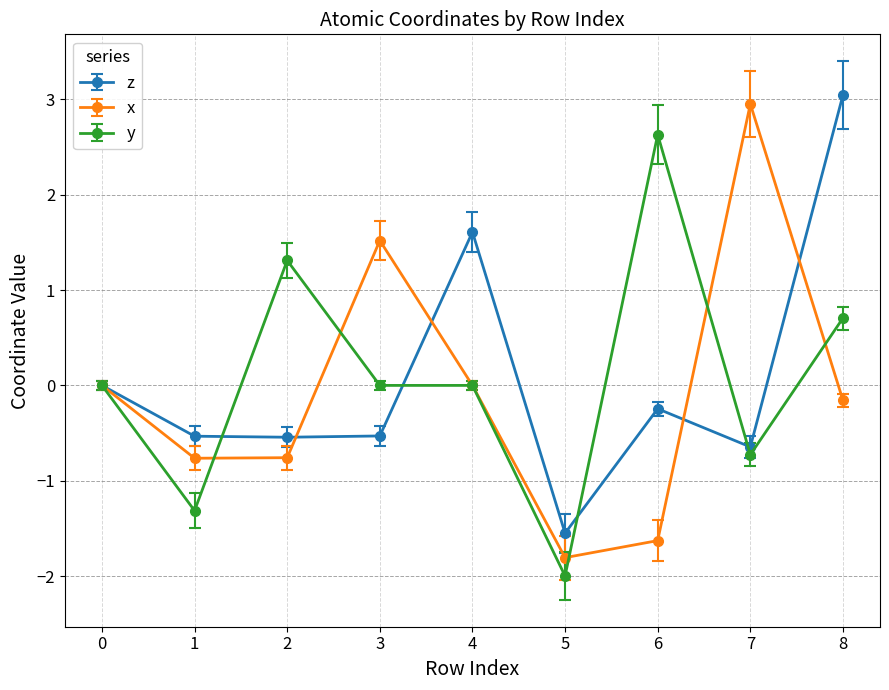

What is the maximum value for z?

3.0